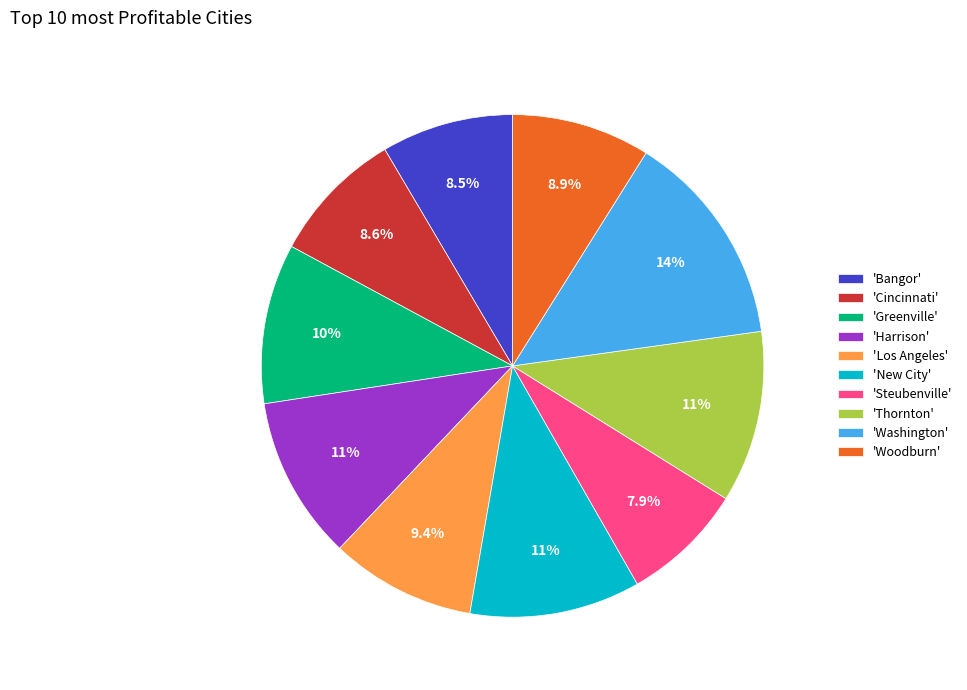

Which category has the smallest portion of the pie?

'Steubenville'